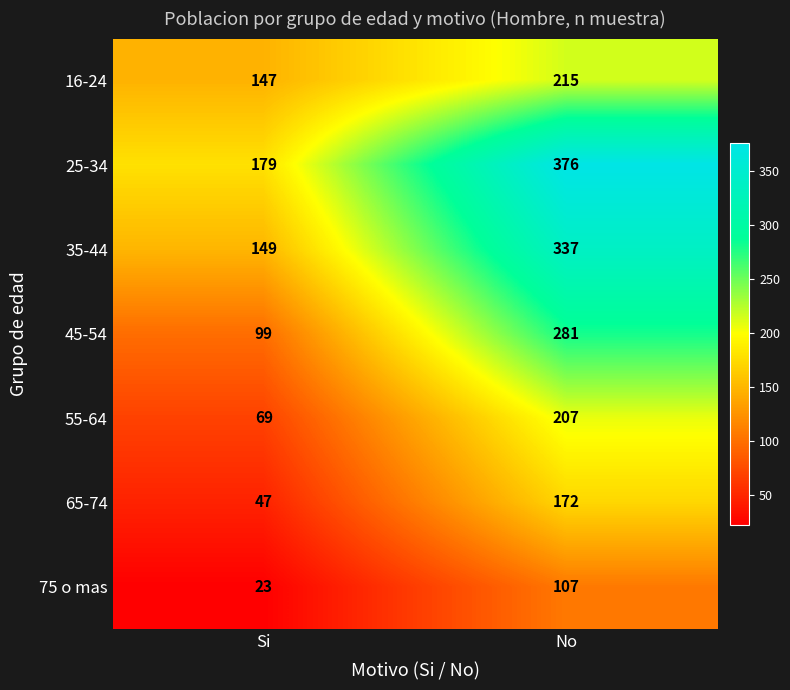

Which series changed the most between Si and No?

25-34